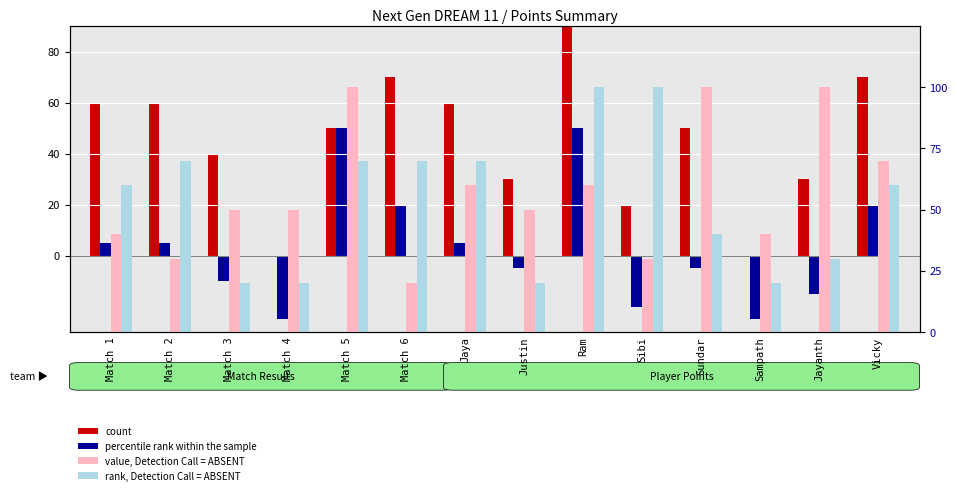

At which category does the chart reach its peak across all series?

Ram